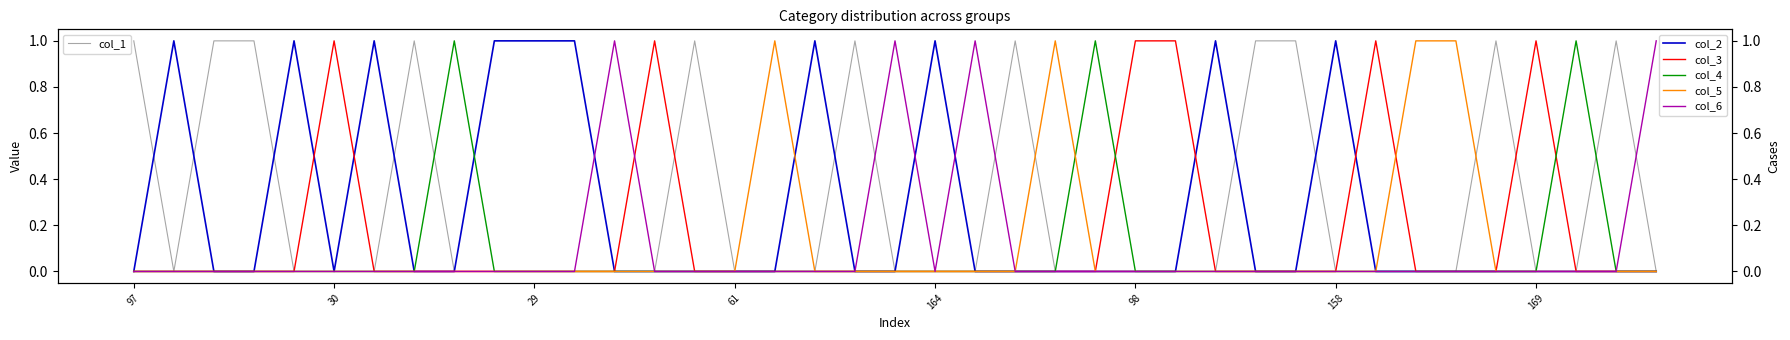

Is it true that col_6 equals 0 at 24?

True